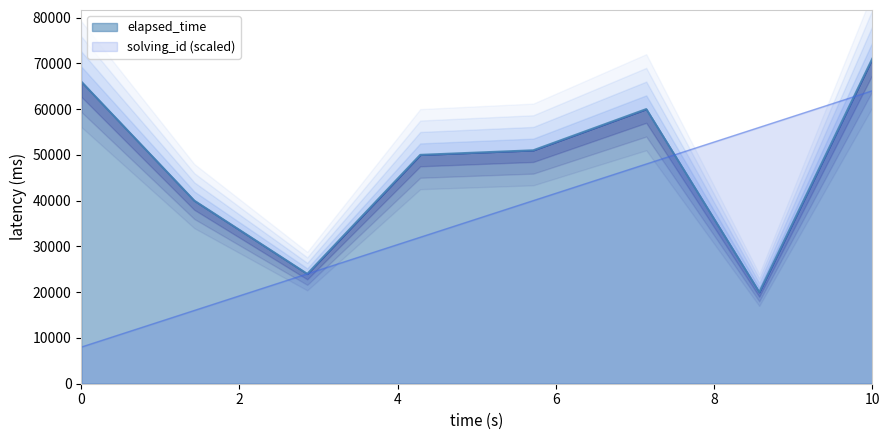

How many data points in solving_id are less than 40000?

4